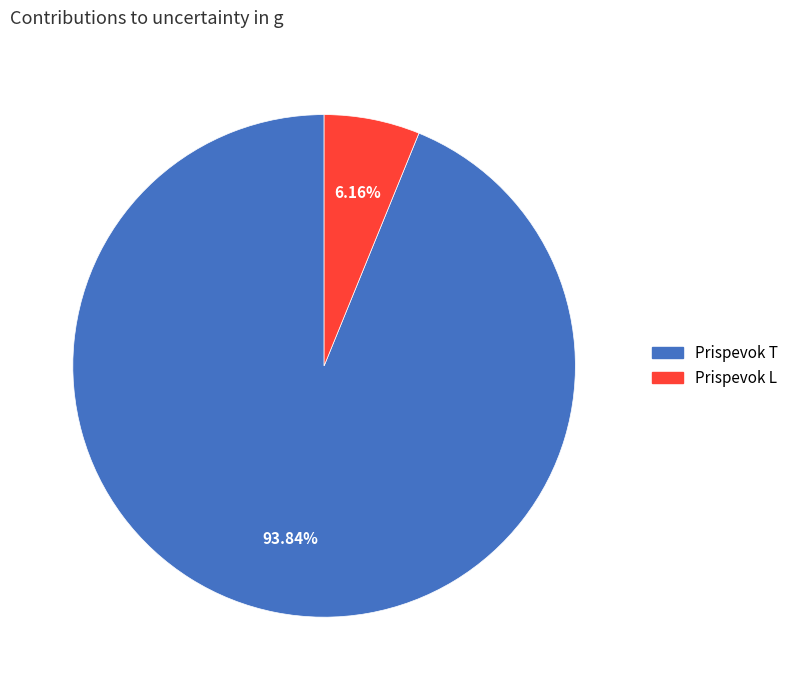

To the nearest percent, what portion does Prispevok L represent?

6%